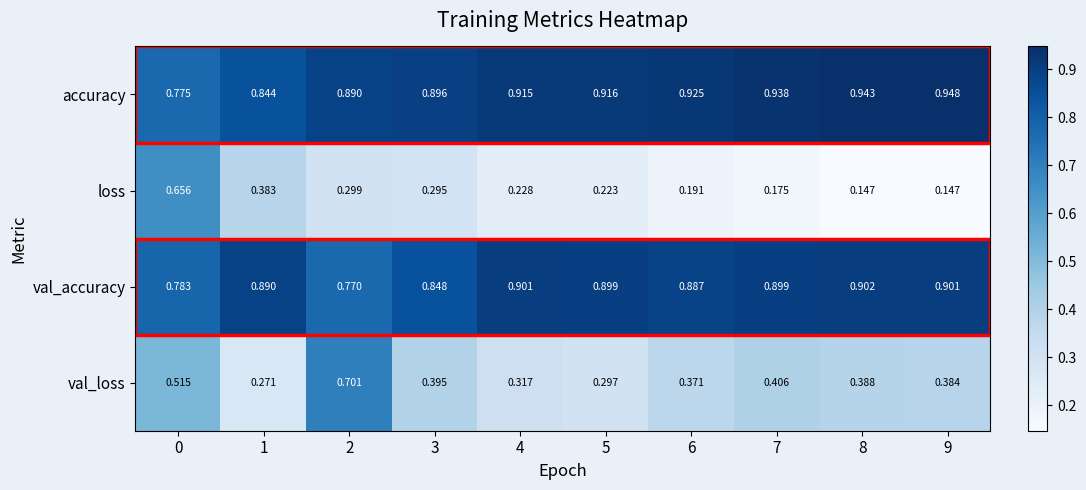

Is the value of val_accuracy at 2 greater than the value of val_loss at 2?

Yes